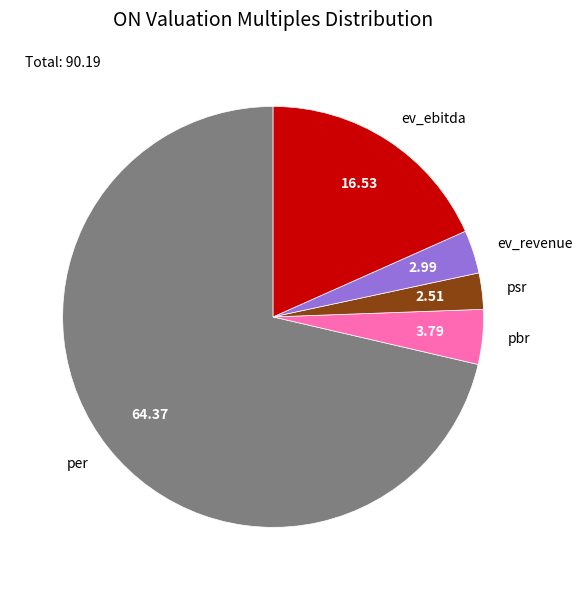

Rank the categories by value from lowest to highest.

psr, ev_revenue, pbr, ev_ebitda, per